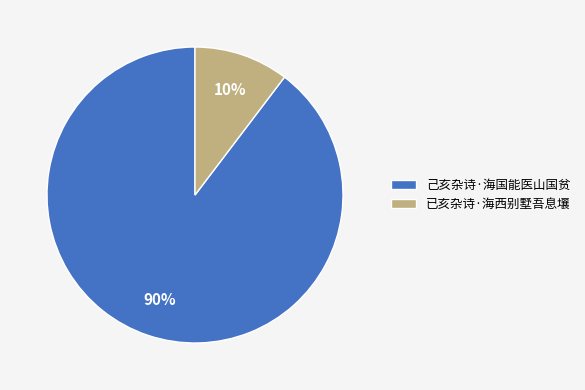

To the nearest percent, what is the average slice percentage?

50%